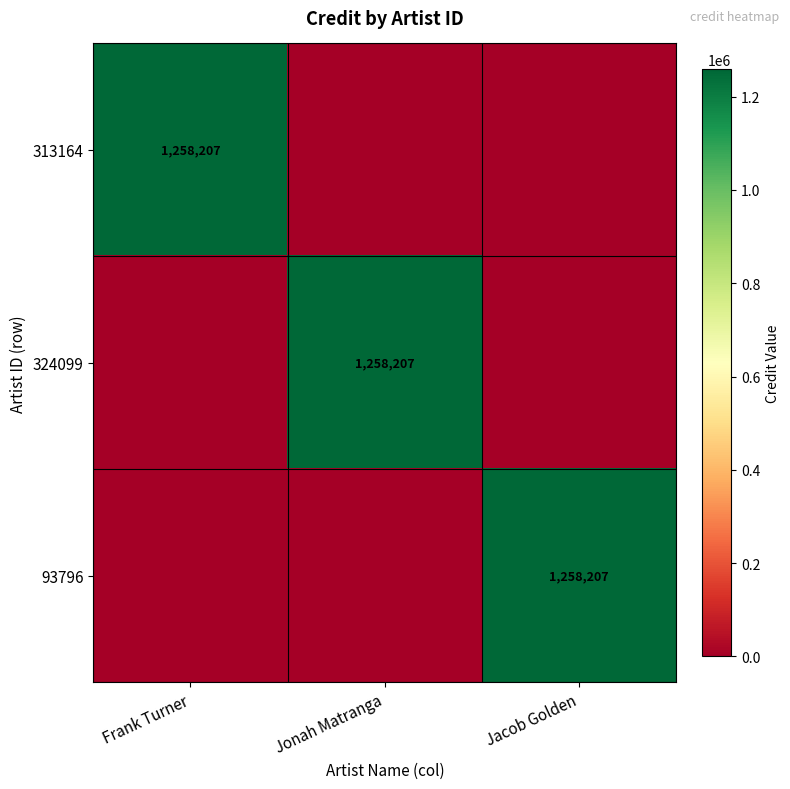

What is the spread (max minus min) of values at Jonah Matranga?

1258207